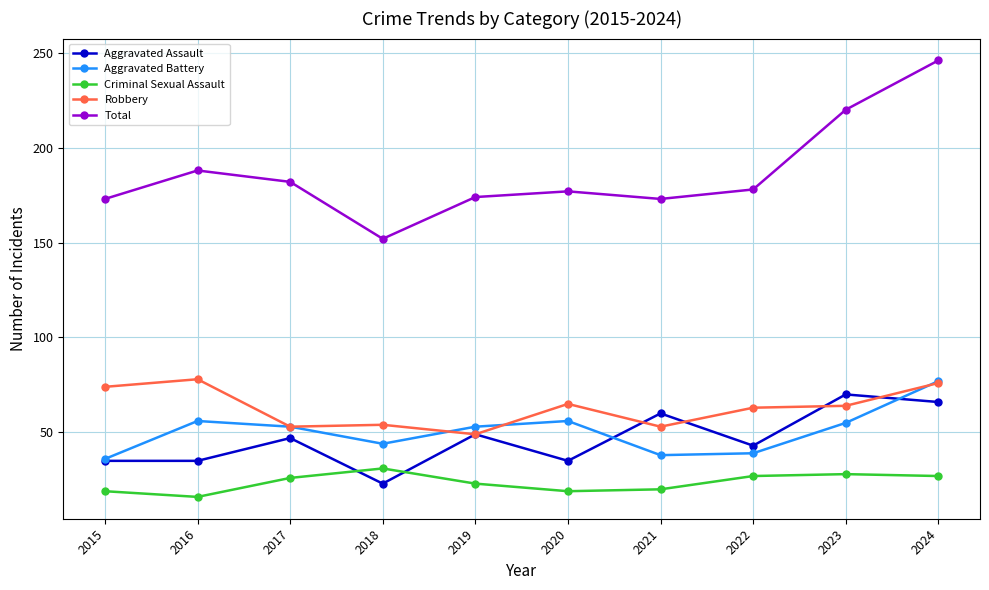

Where does the Robbery series first go above 64?

2015